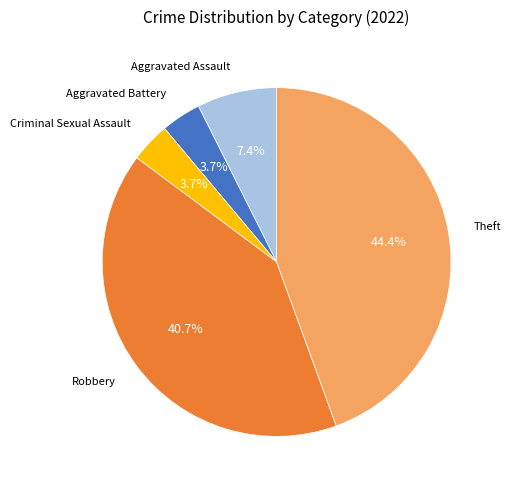

Is there any slice that represents more than half of the pie?

No